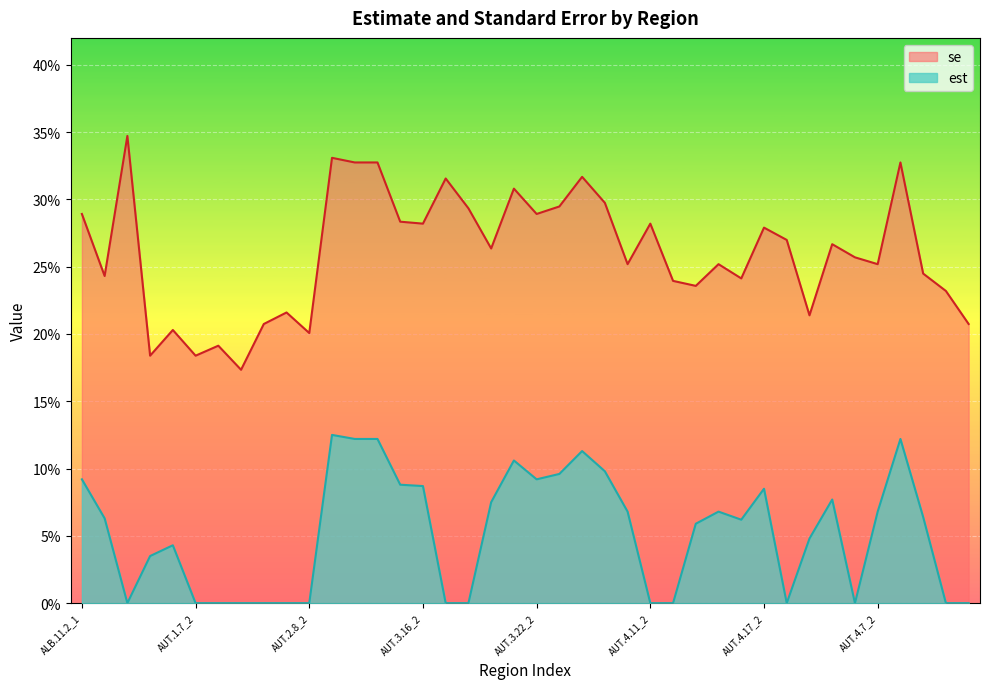

What is the difference between the highest and lowest values at AUT.4.6_2?

0.3